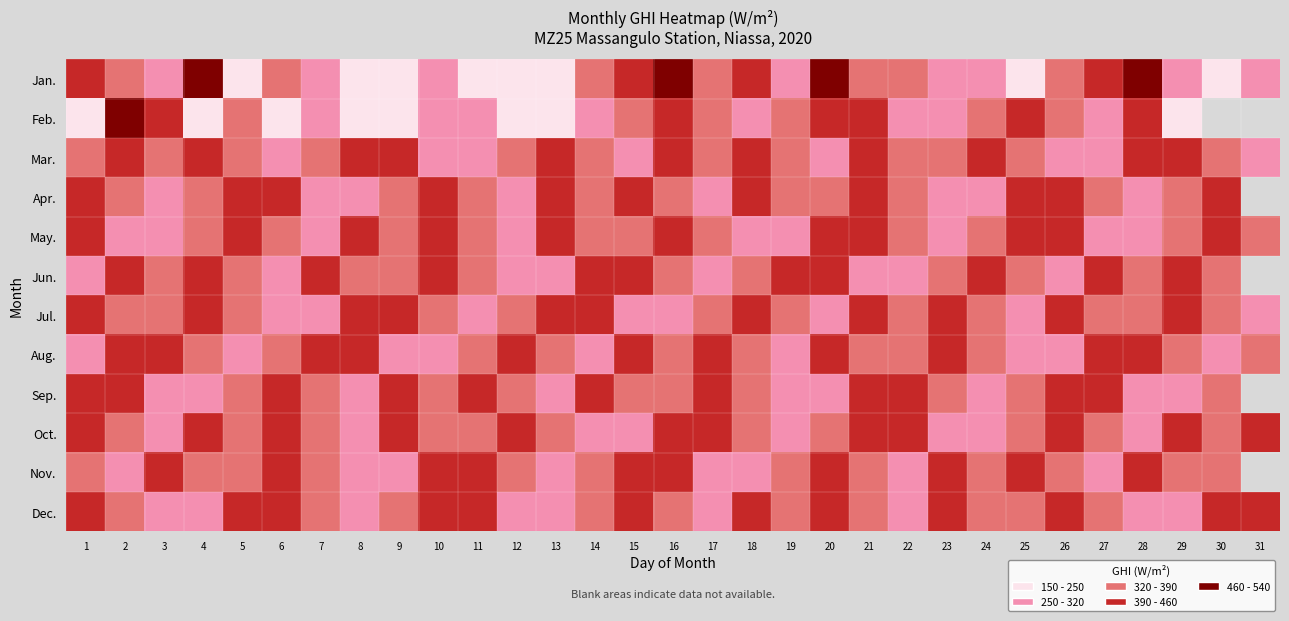

What is the difference between the Jan. values at 24 and 2?

54.5